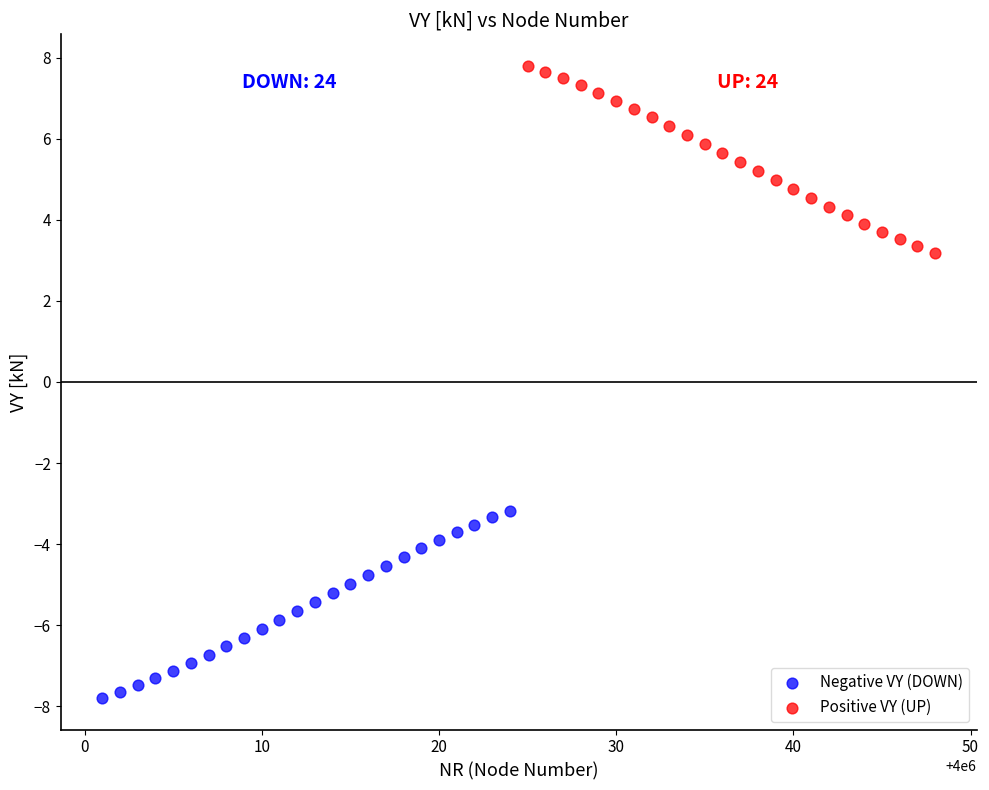

What are all the series names shown in the legend?

Negative VY (DOWN), Positive VY (UP)